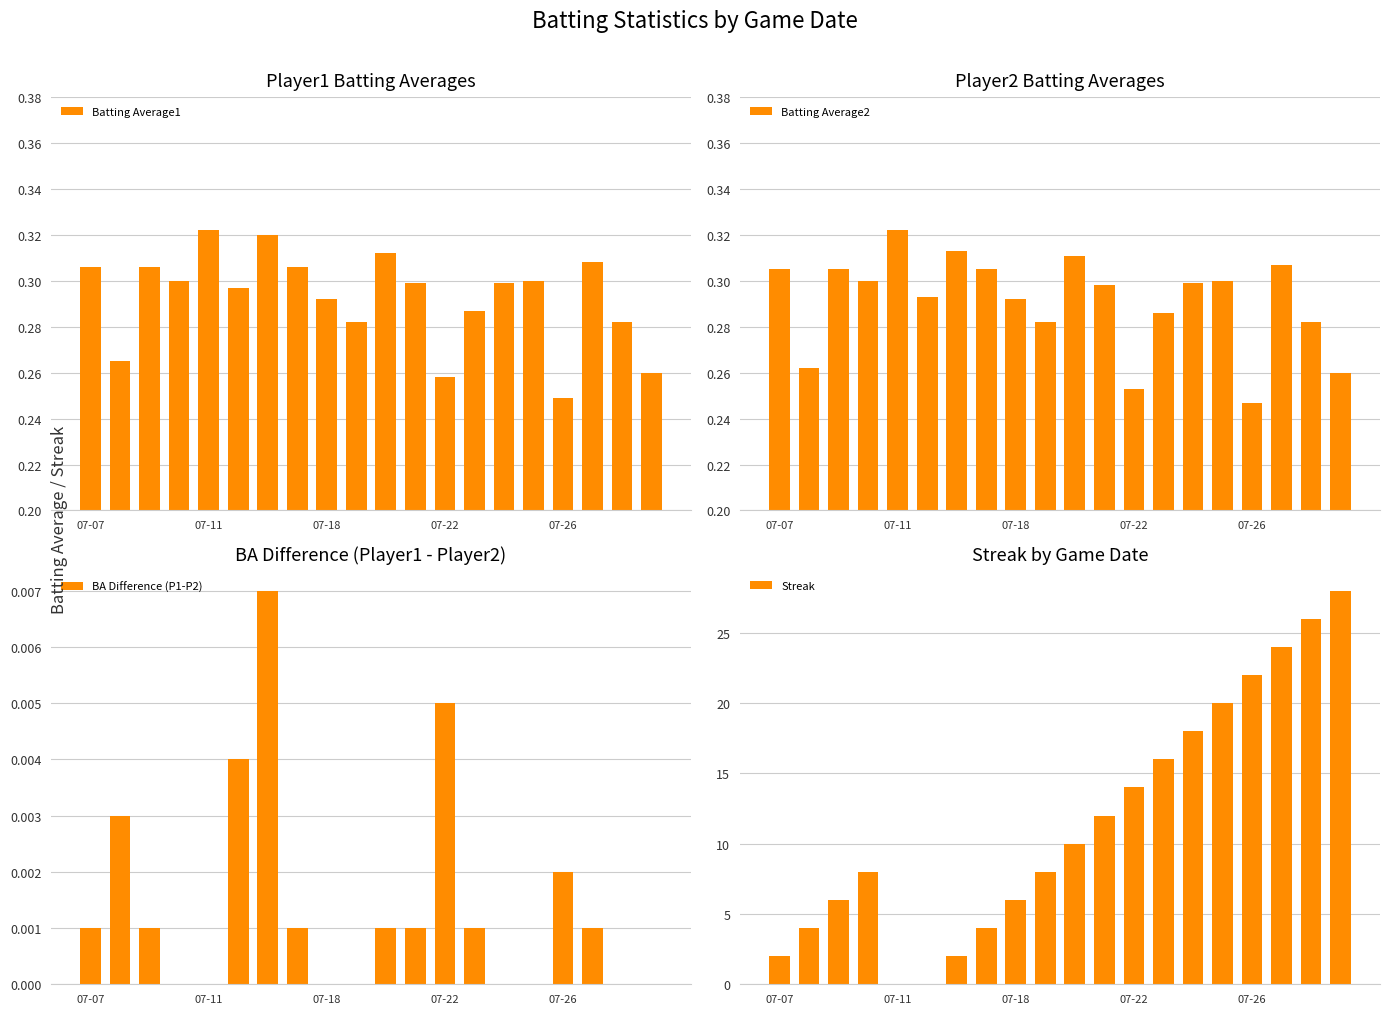

What is the total value across all series at 10?

10.6